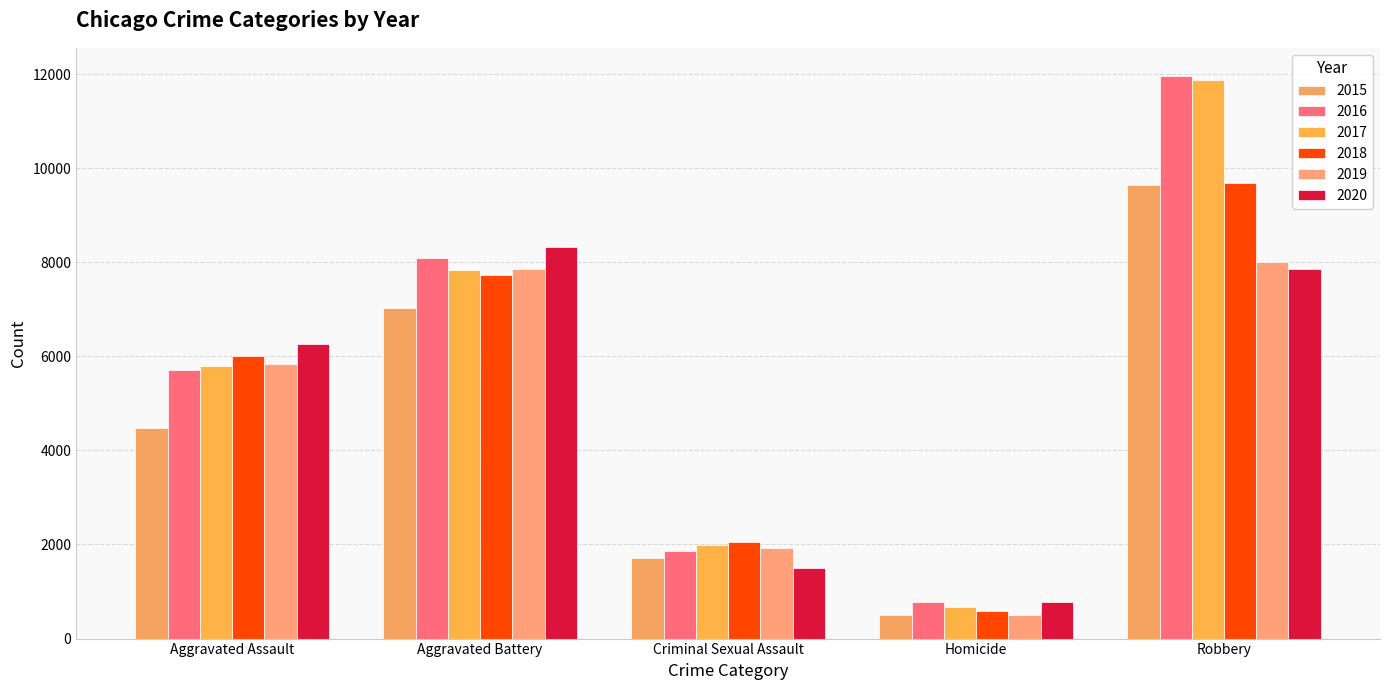

What is the value of the 2016 bar at the 5th from the left?

11960